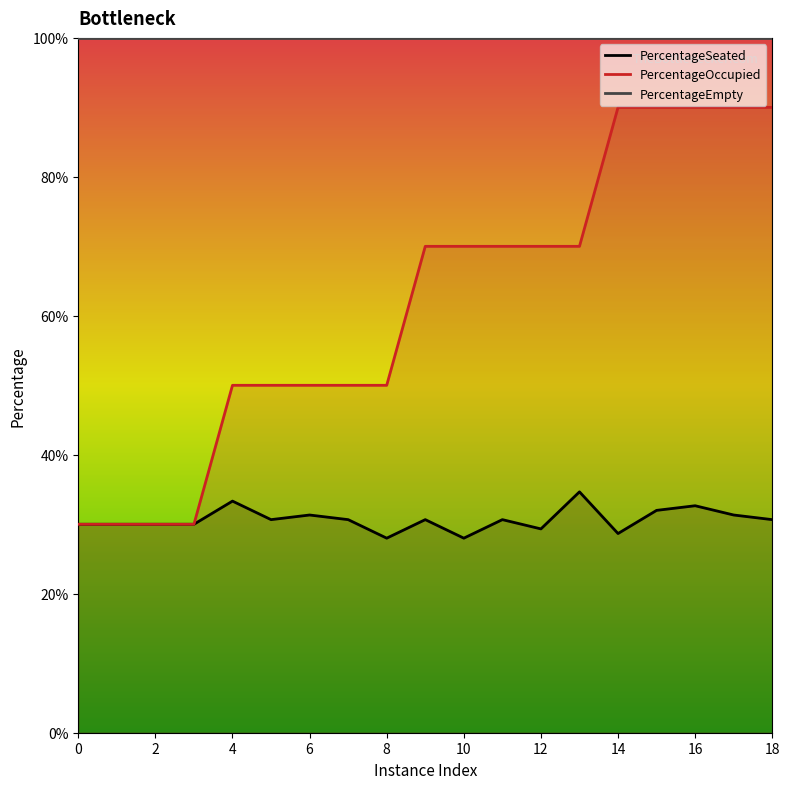

What is the difference between the PercentageOccupied values at 6 and 3?

0.2